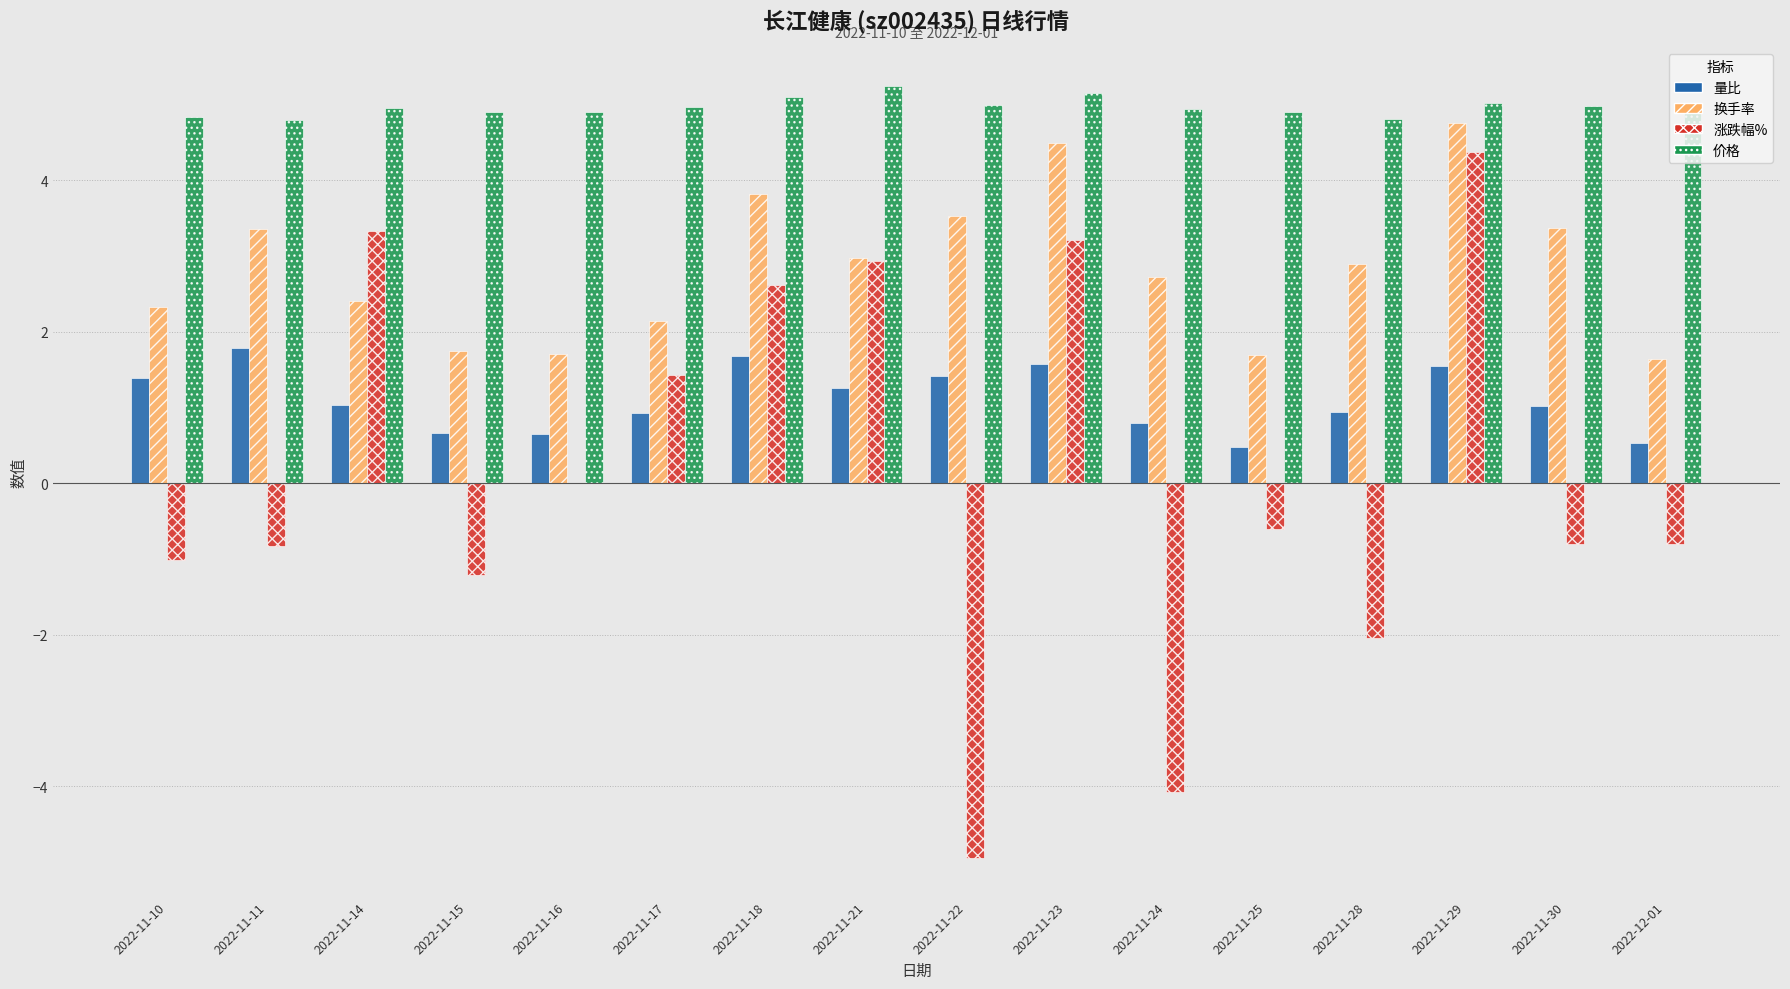

Where does the 量比 series first go above 1?

2022-11-10